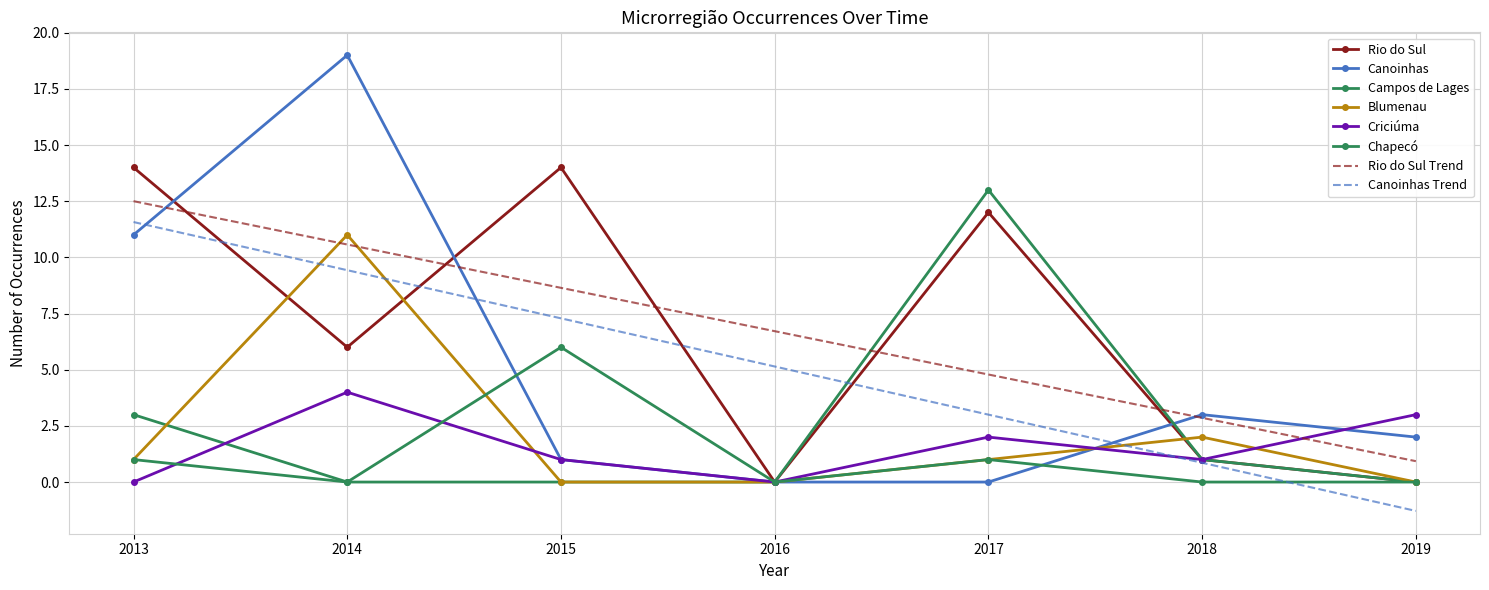

Between 2013 and 2017, which is larger?

2013